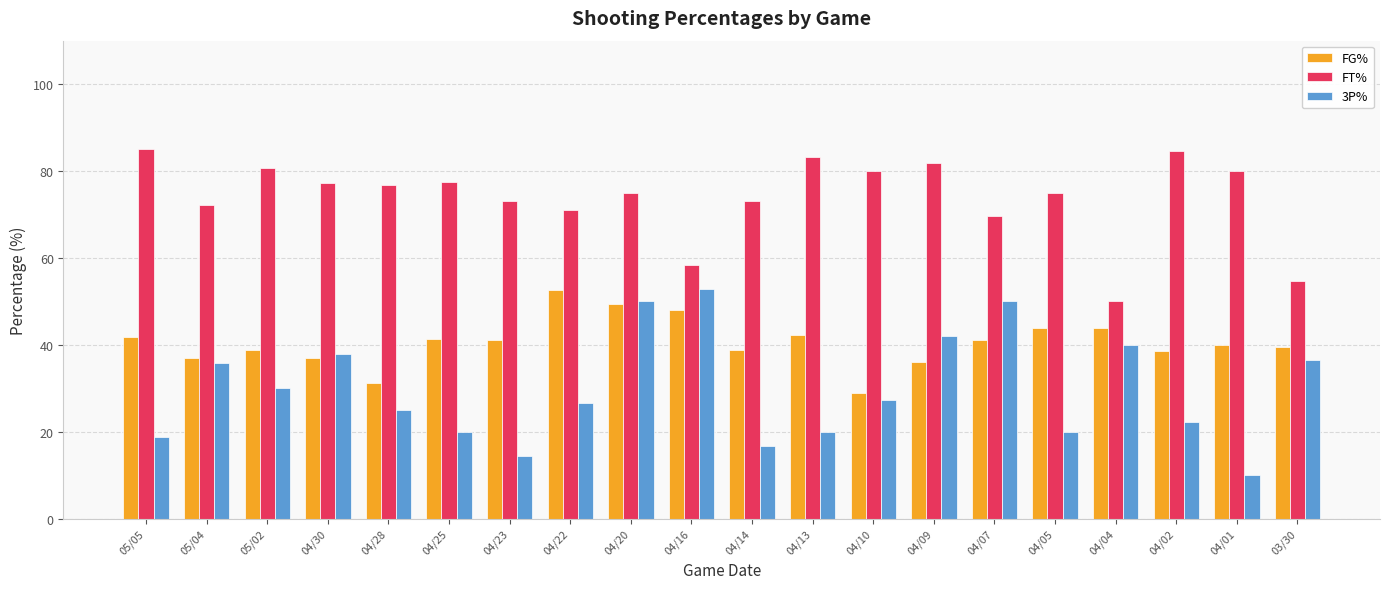

What is the approximate value of FT% at 04/01?

80.0